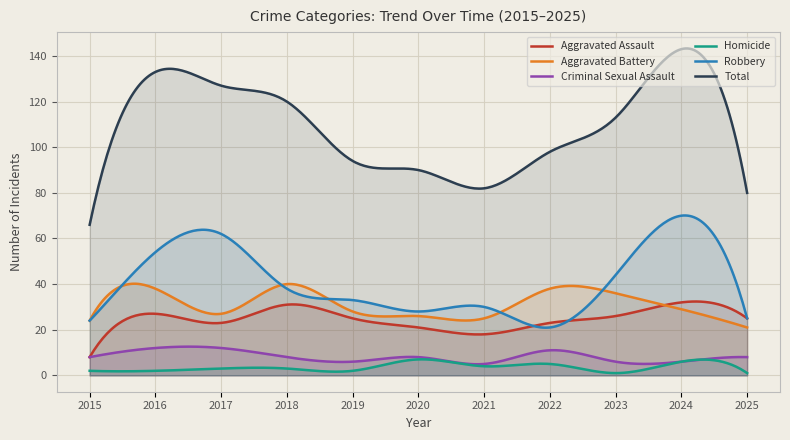

What is the difference between the highest and lowest values at 2016?

131